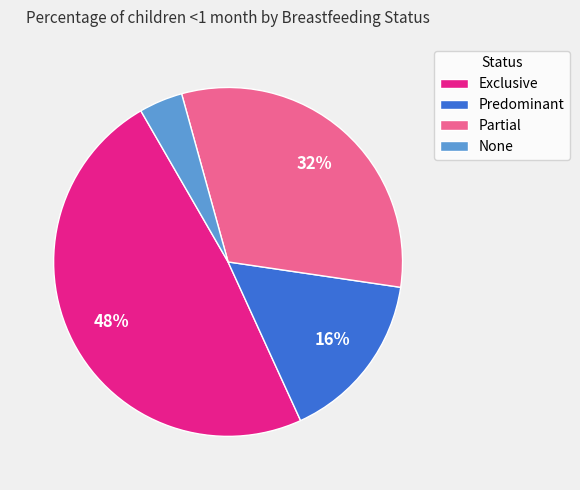

Count the number of slices in the pie.

4